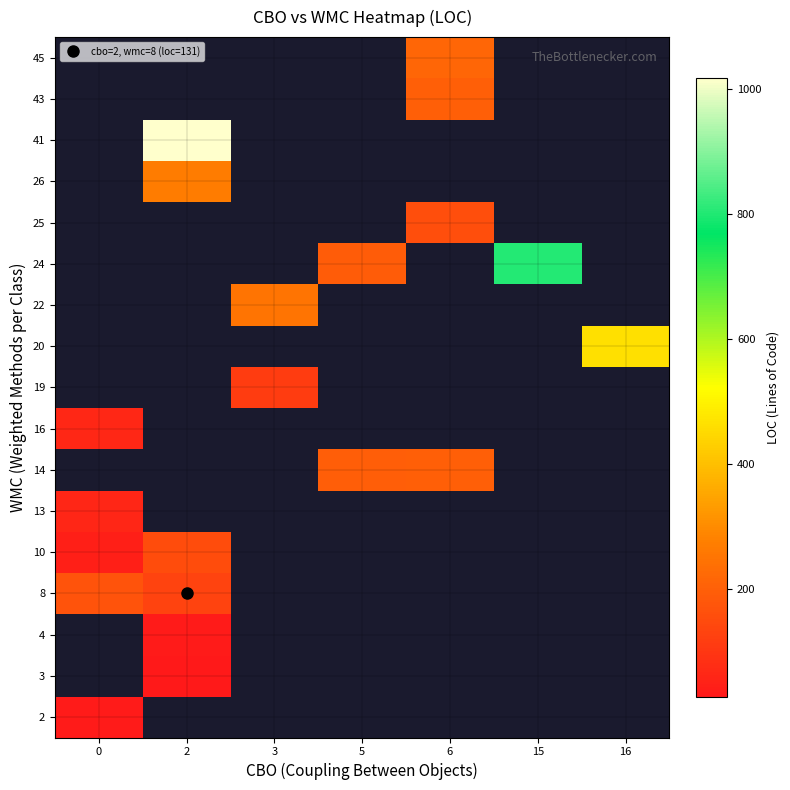

What is the smallest value displayed?

28.0